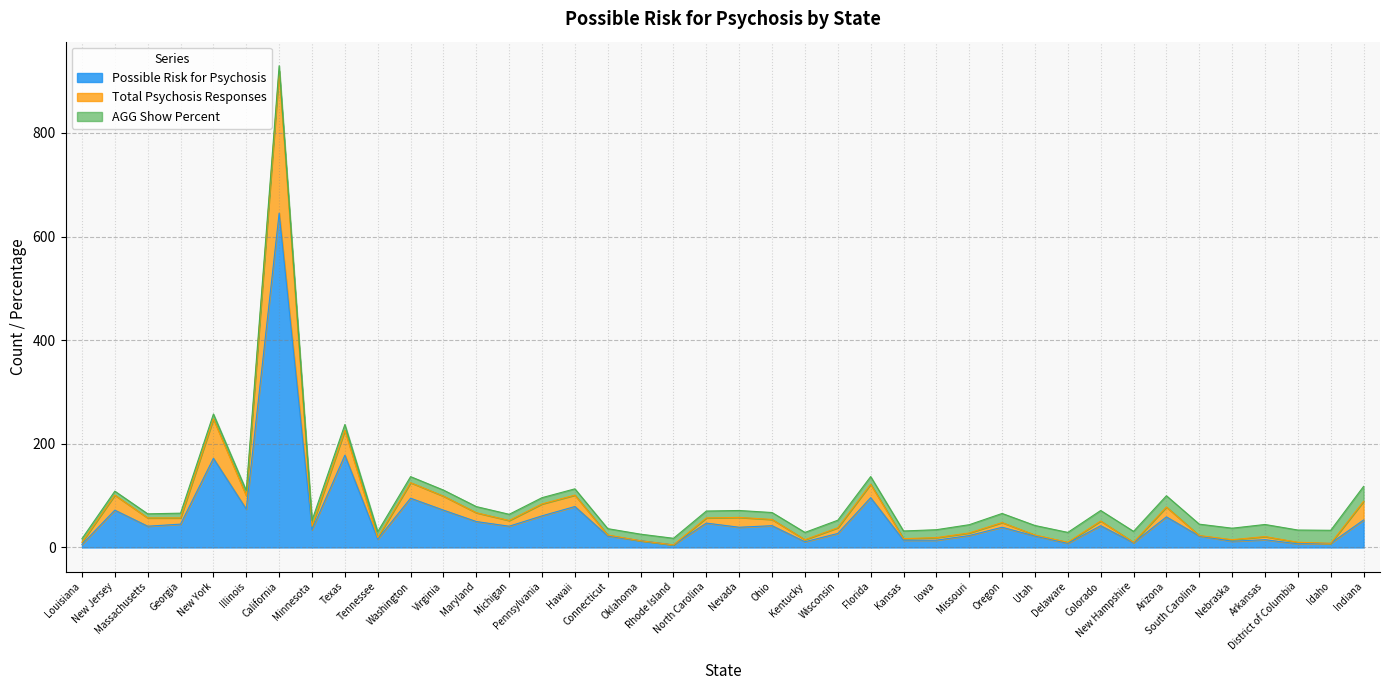

Which series changed the most between Utah and Indiana?

Total Psychosis Responses